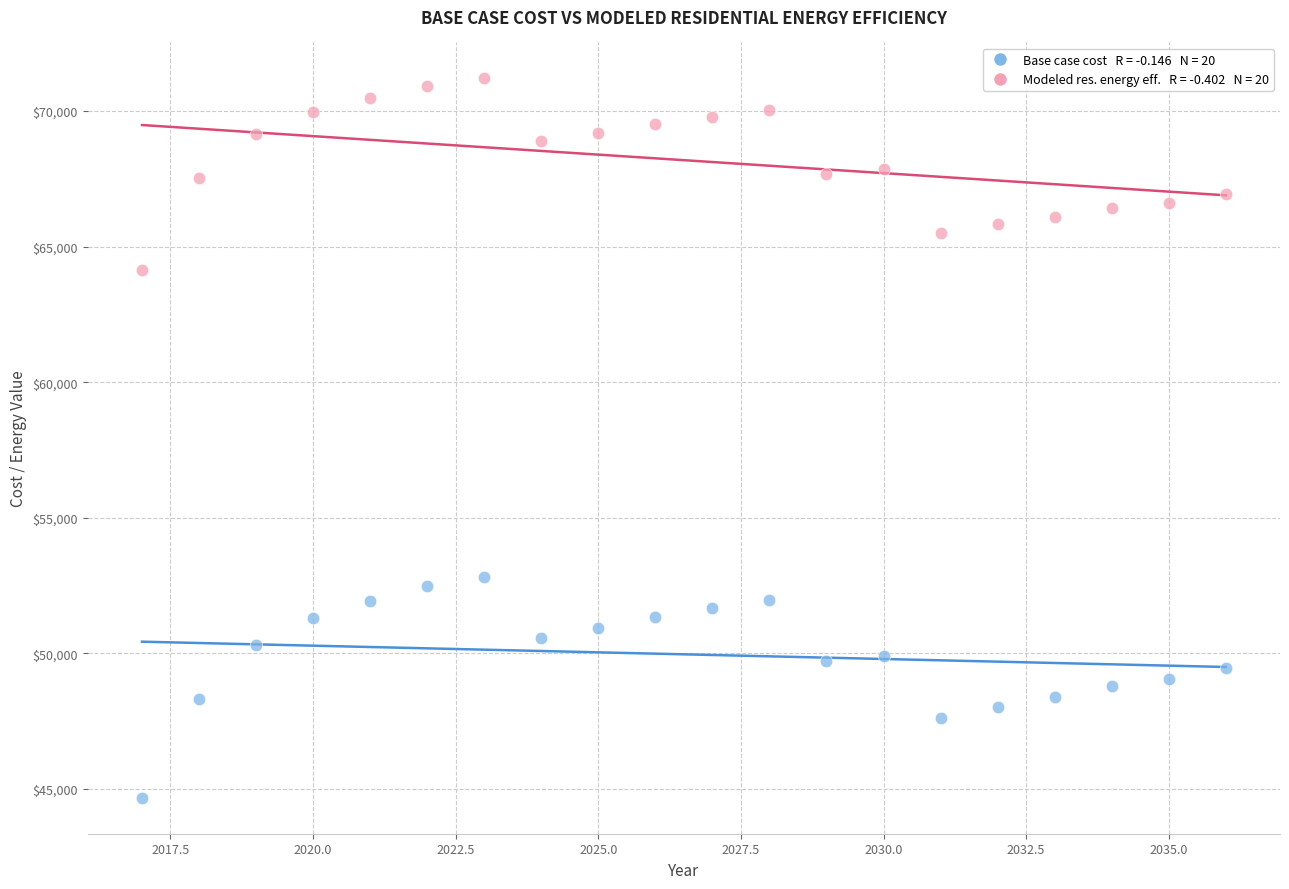

Across all data points, what is the range of X values (max minus min)?

19.0